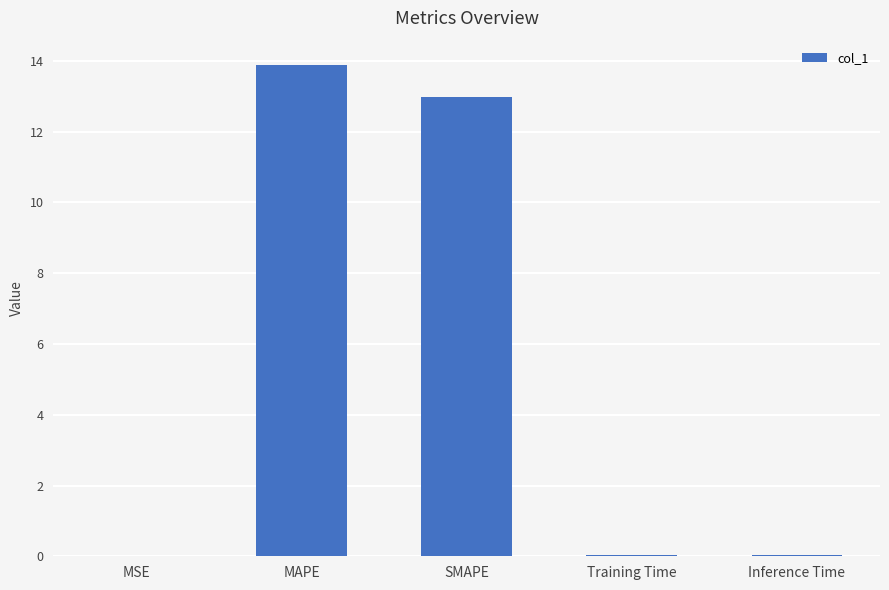

What value does the data have at SMAPE?

13.0